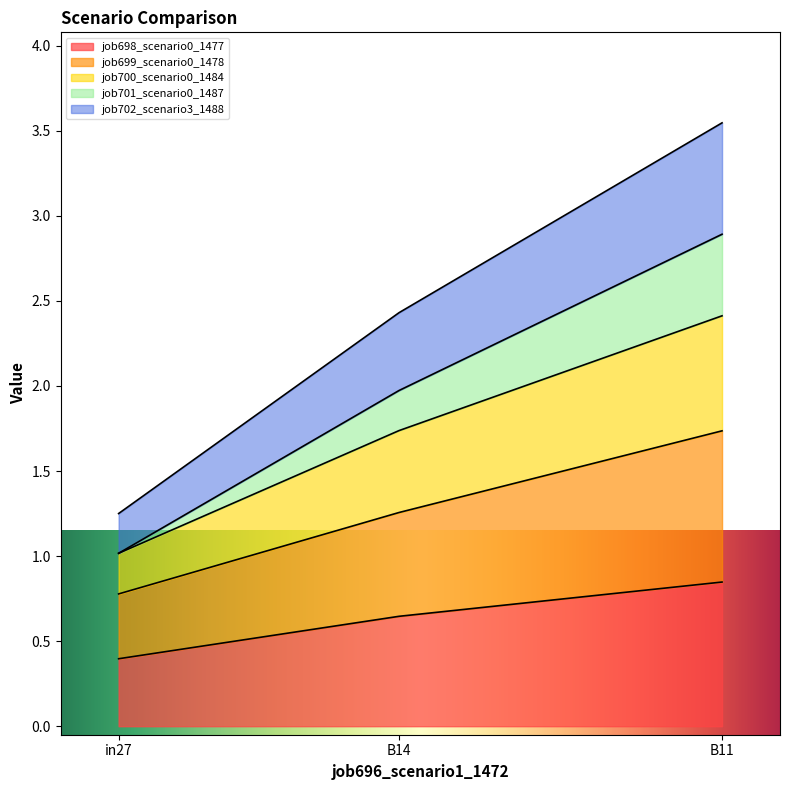

What is the total value across all series at B14?

2.4